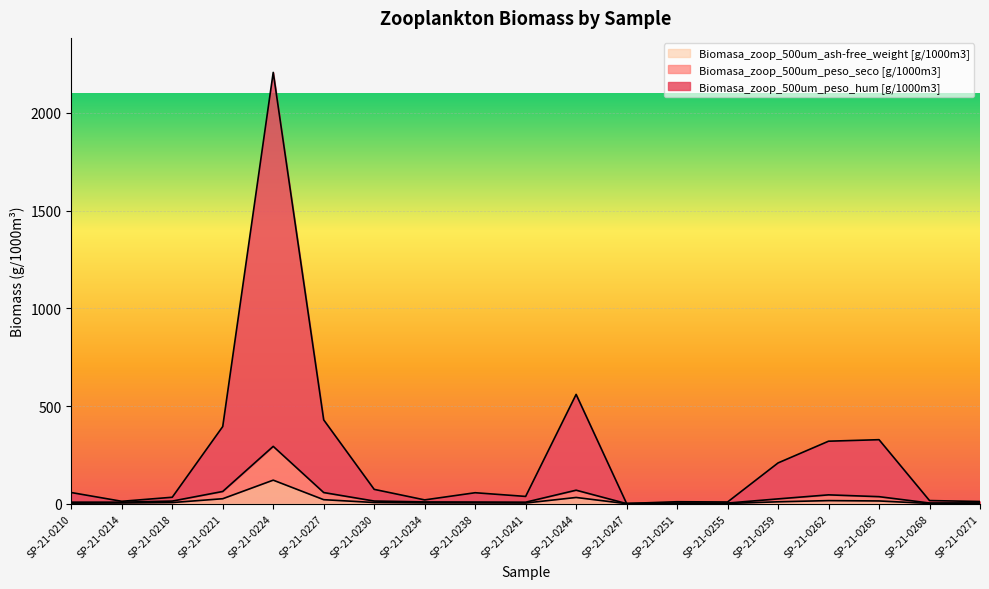

Which series has the largest total across all categories?

Biomasa_zoop_500um_peso_hum [g/1000m3]